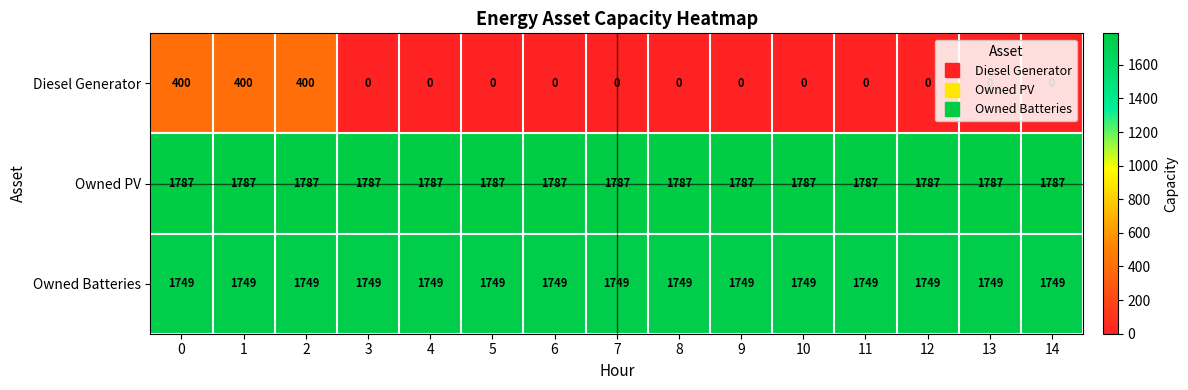

The value of Owned PV at 11 is 3061. True or false?

False